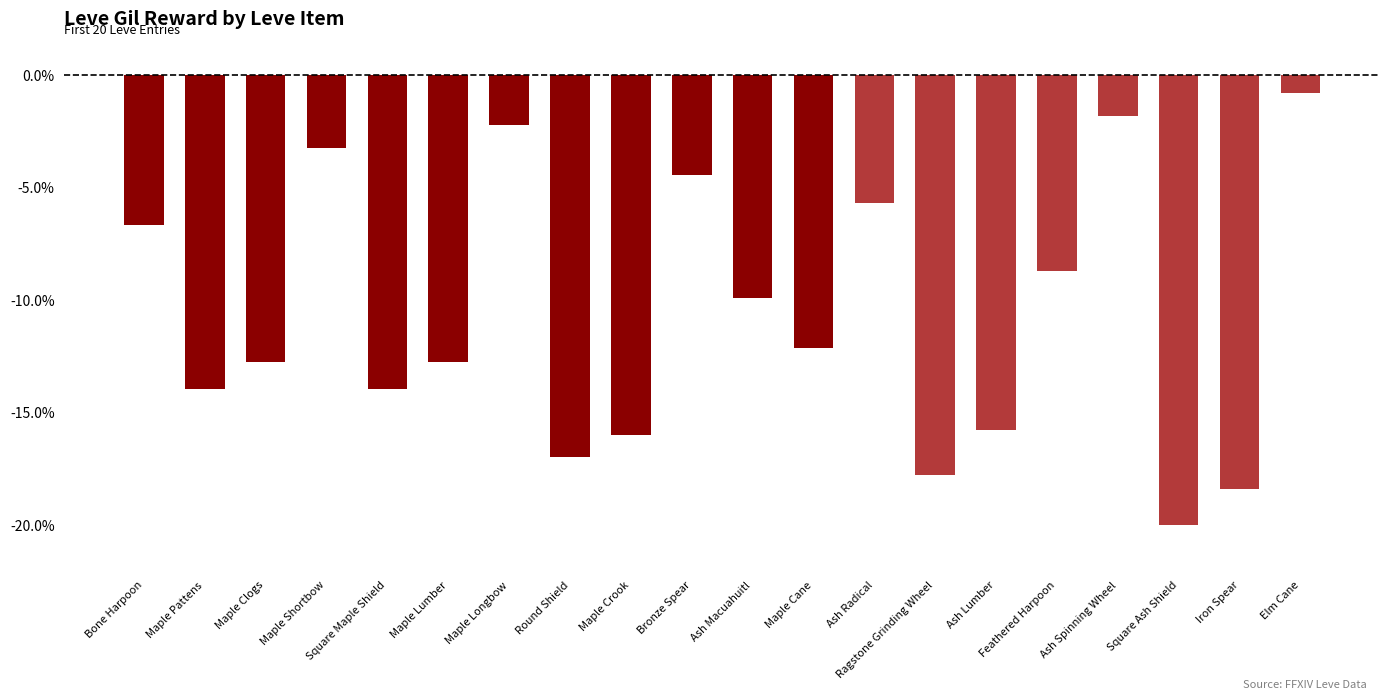

What is the value of the 8th bar from the left?

-17.0